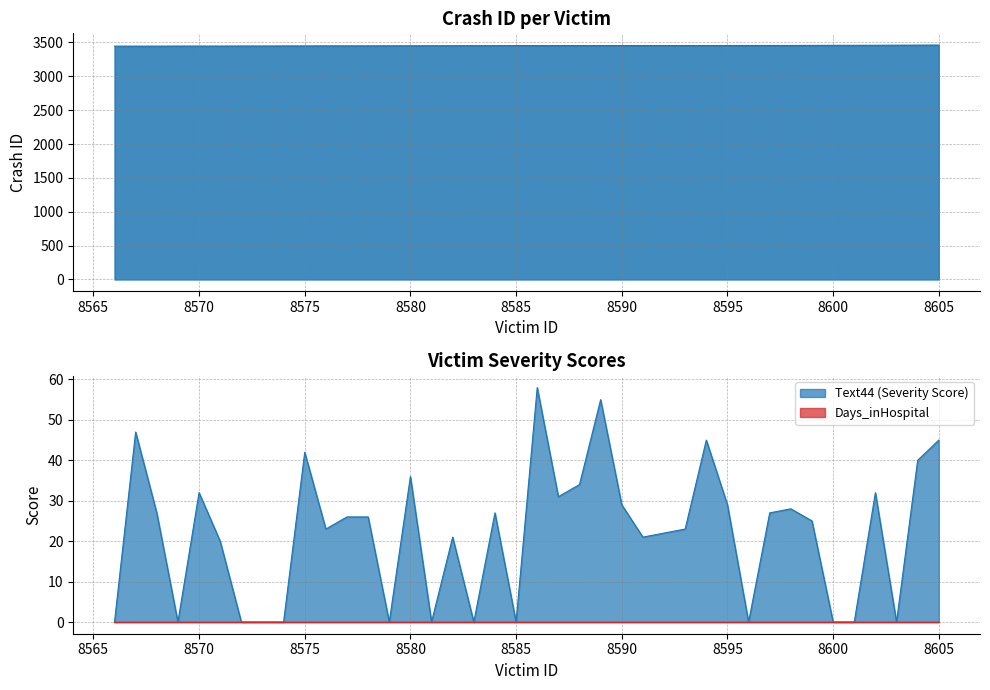

True or false: Crash_ID has more than 1 points higher than both neighbors.

False